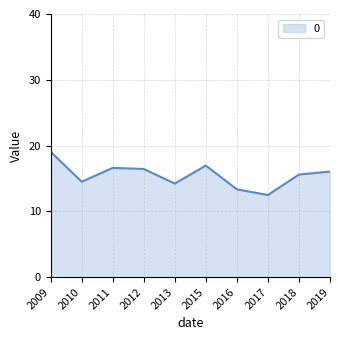

What is the change in value from 2009 to 2016?

-5.7